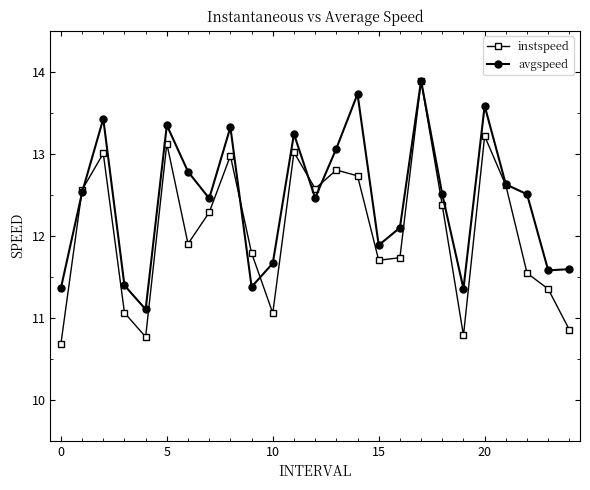

List the series in order of their overall mean, lowest first.

instspeed, avgspeed